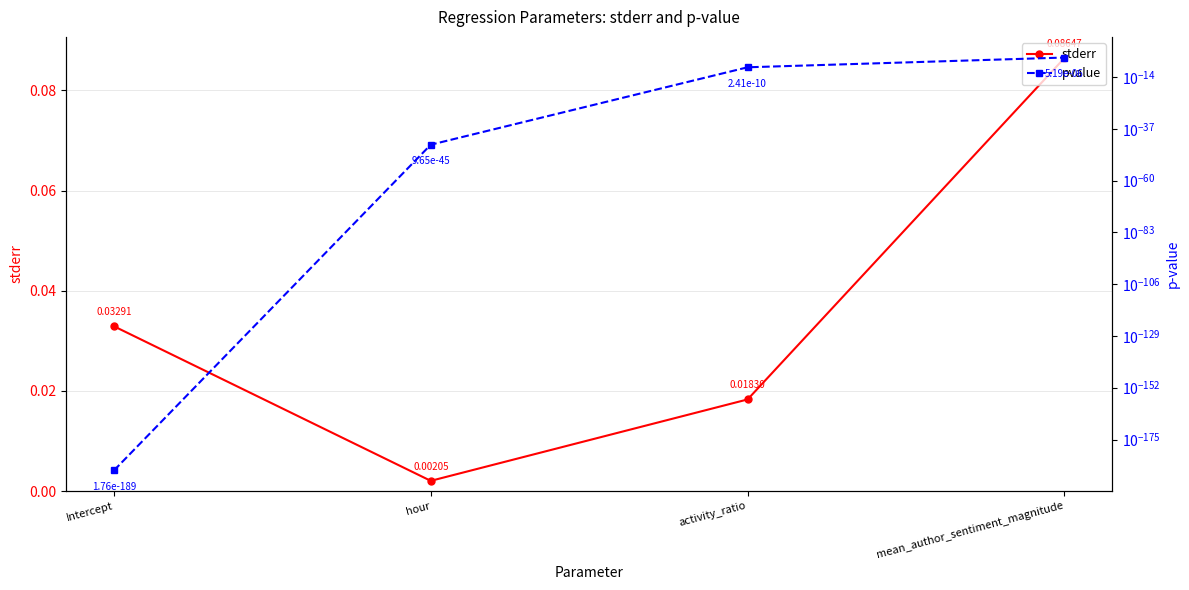

Is it true that pvalue equals 0.0 at Intercept?

True